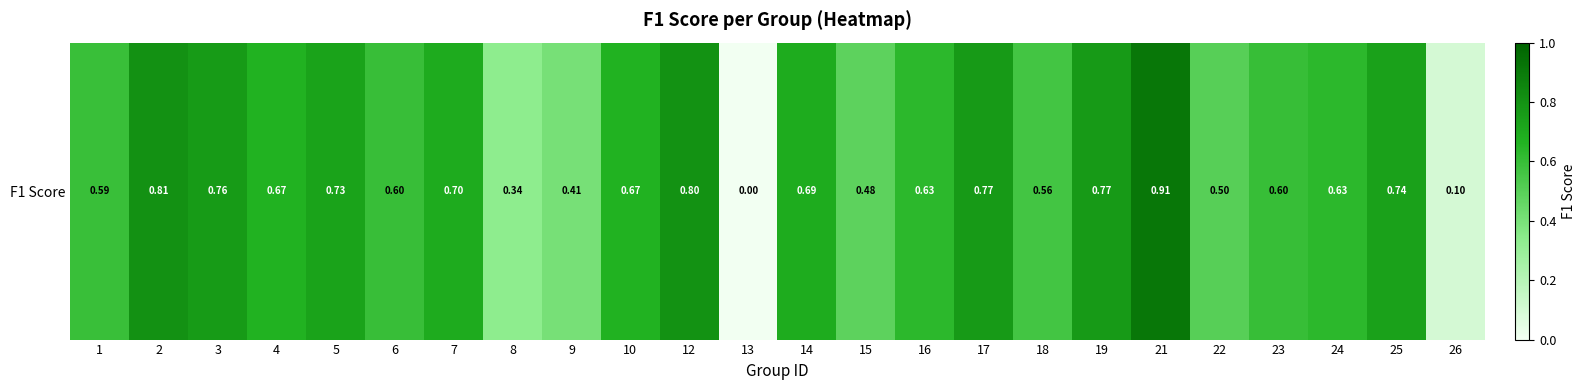

What is the maximum value shown in the chart?

0.9